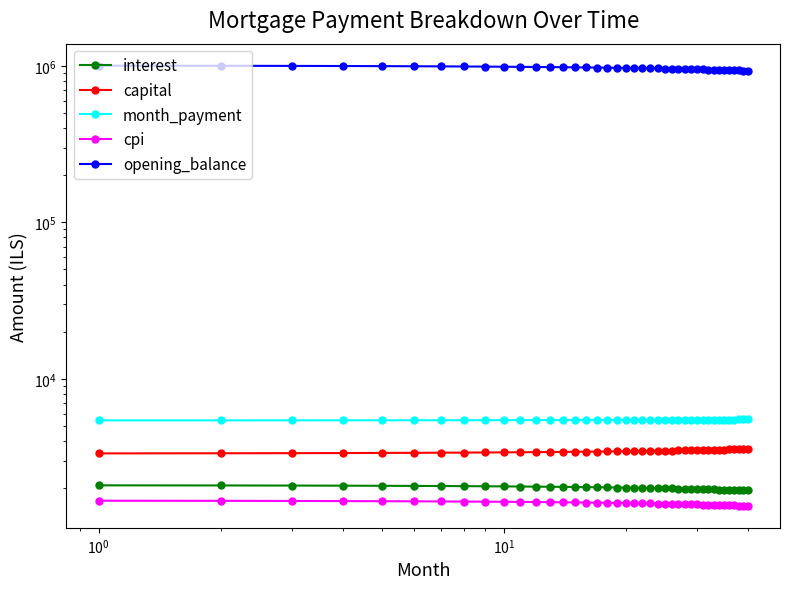

List the series in order of their peak value, highest first.

opening_balance, month_payment, capital, interest, cpi